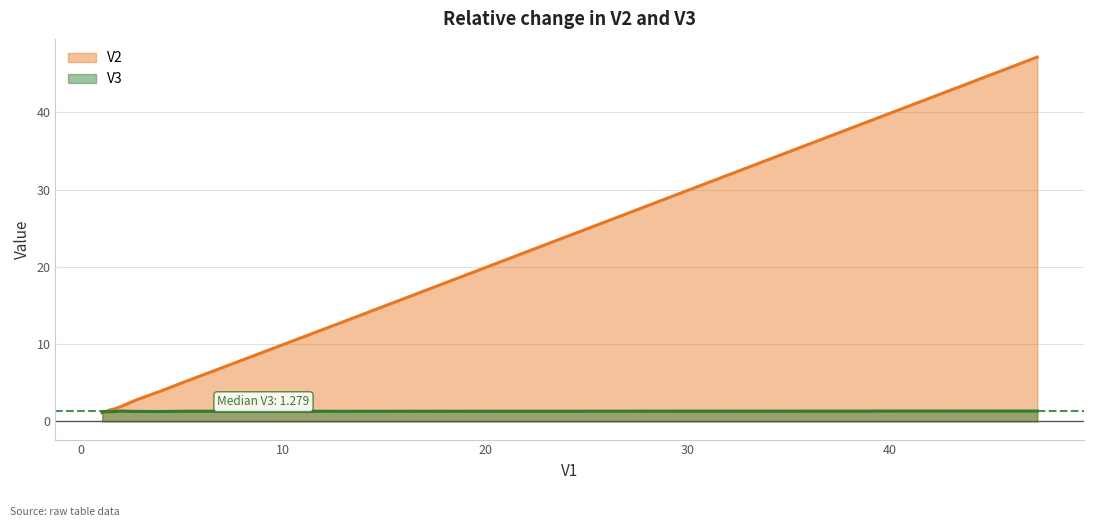

How many interior local peaks does the V3 series have?

3